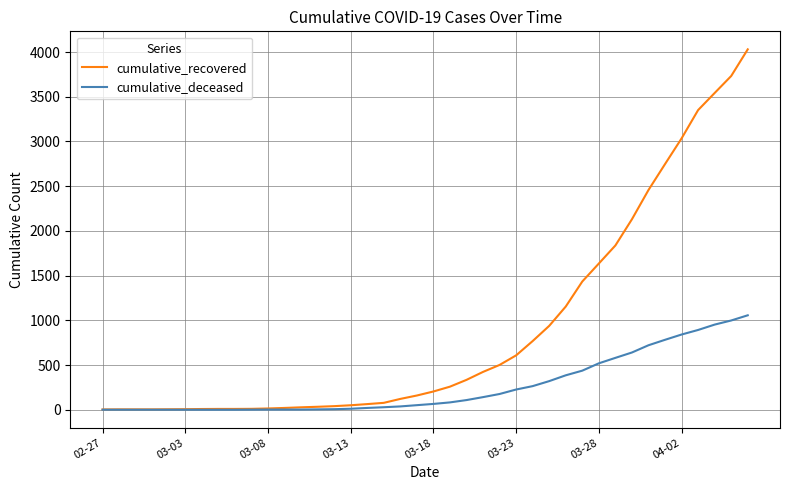

How many lines are shown in the chart?

2